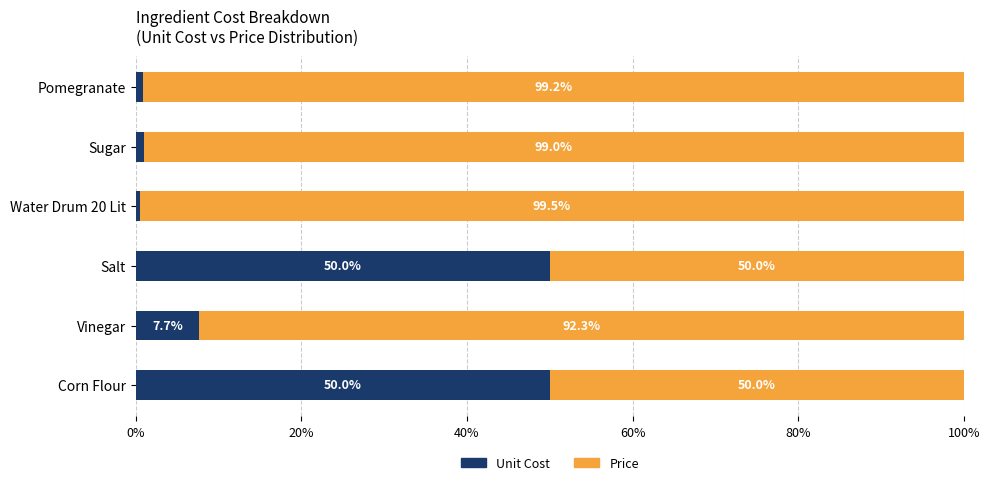

Is it true that Unit Cost equals 66.5 at Corn Flour?

False